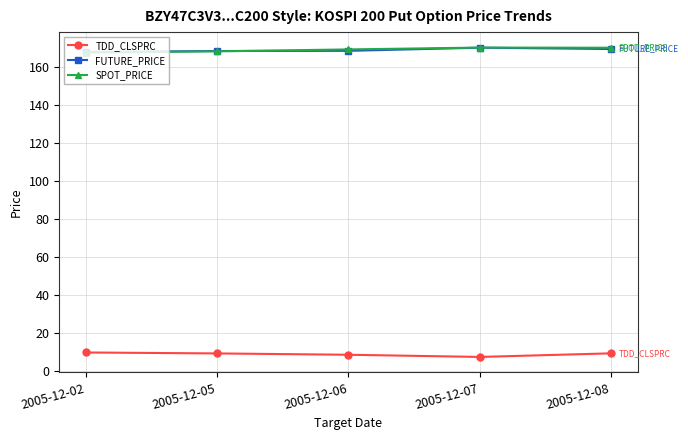

At how many categories does at least one series exceed 164?

5